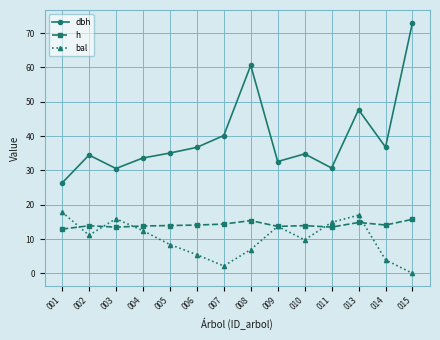

What is the total value across all series at 010?

58.5